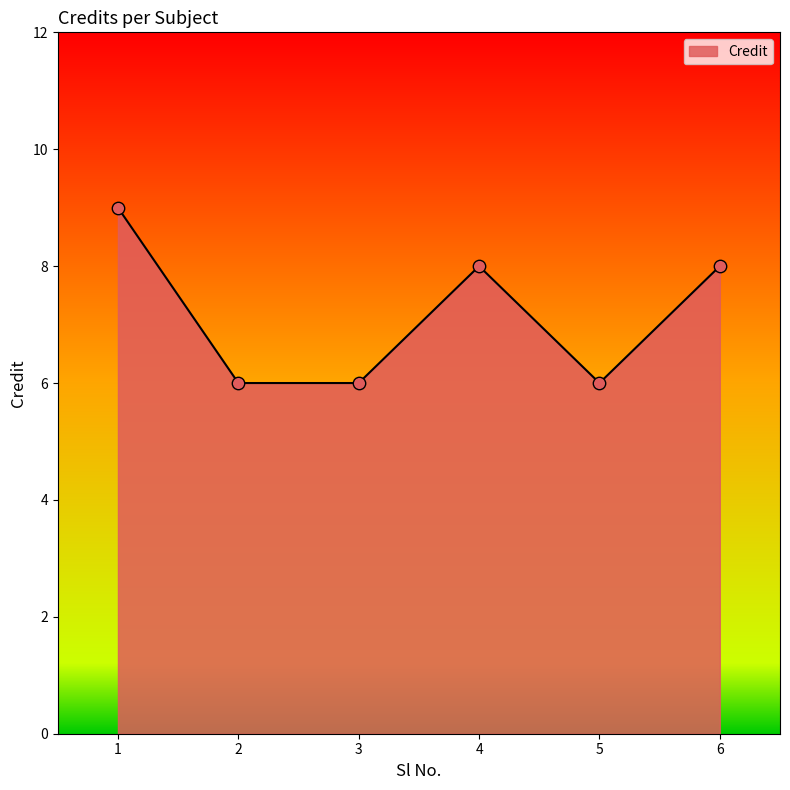

What is the ratio of the value at 4 to the value at 2?

1.3